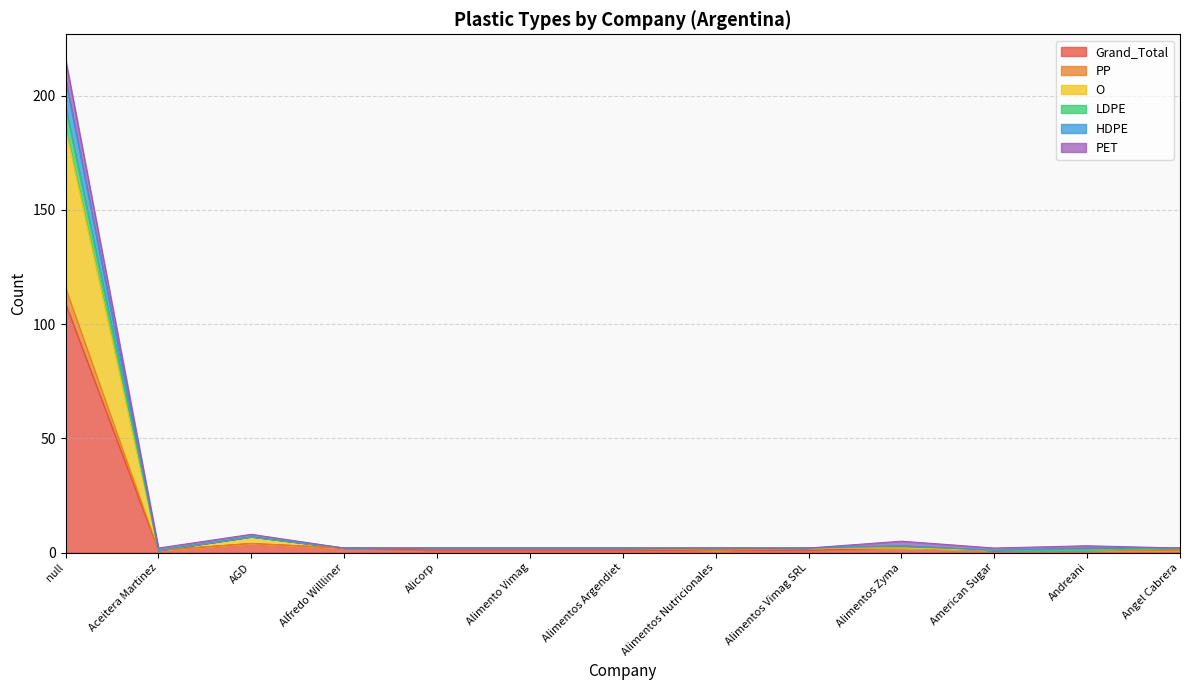

True or false: HDPE and LDPE cross at least once.

False